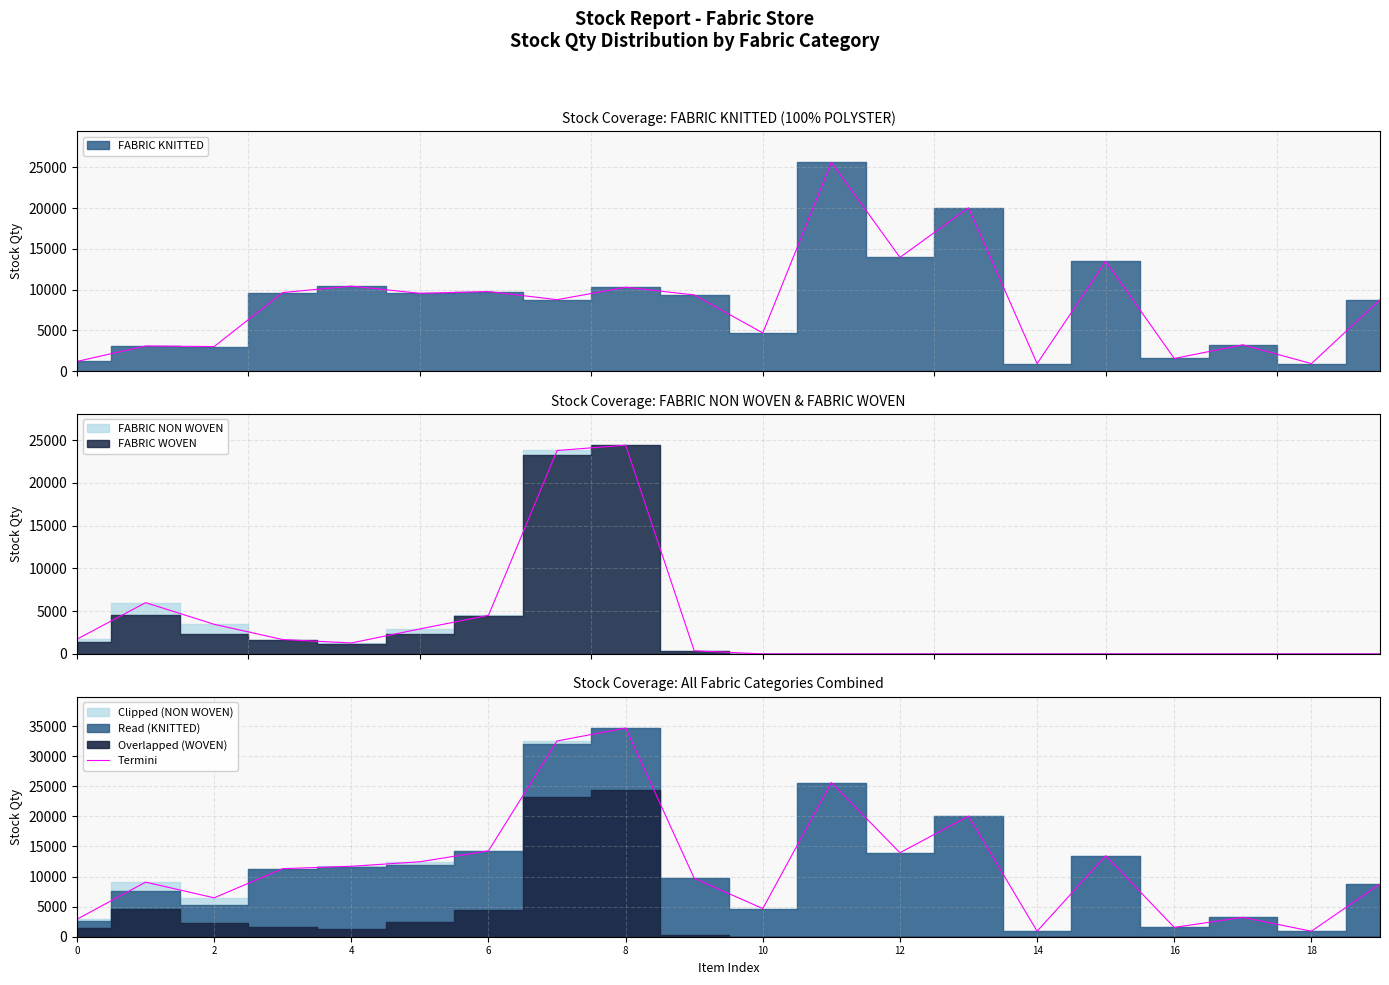

Count the number of values greater than 11318.

10